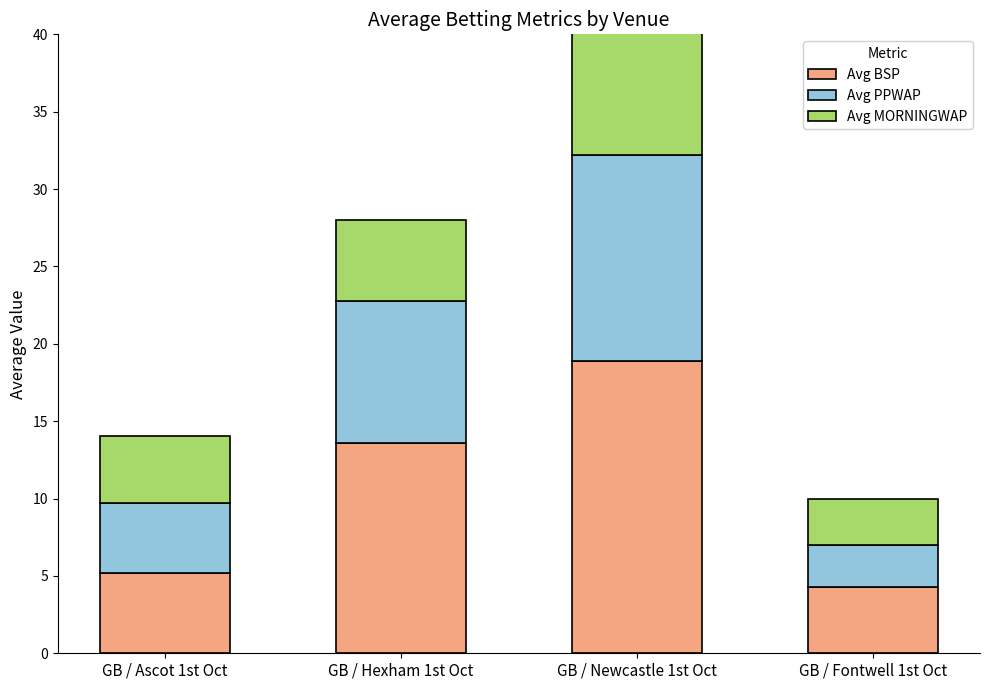

What is the lowest value of the Avg PPWAP series?

2.7